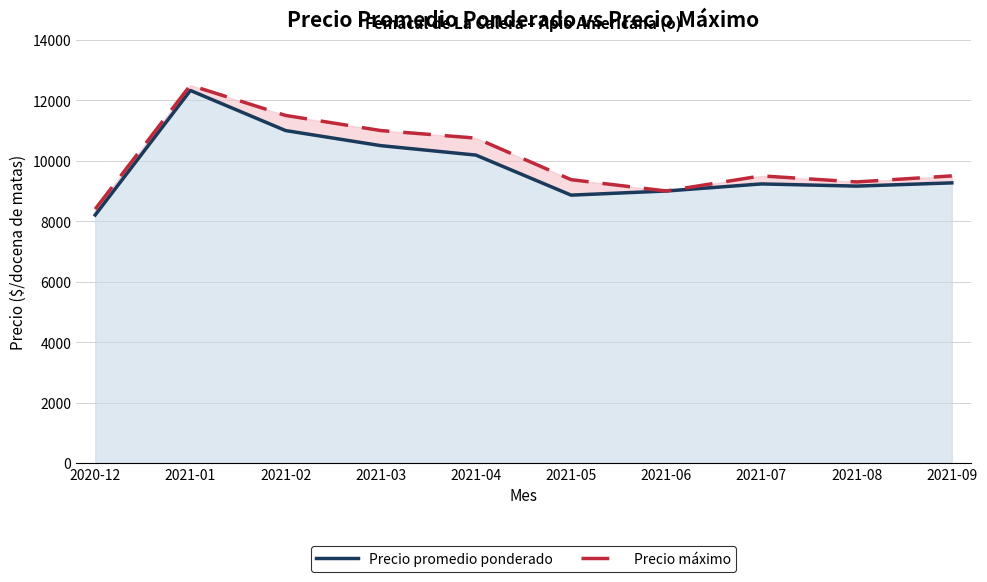

How many values in the Precio máximo series are below 9500?

4